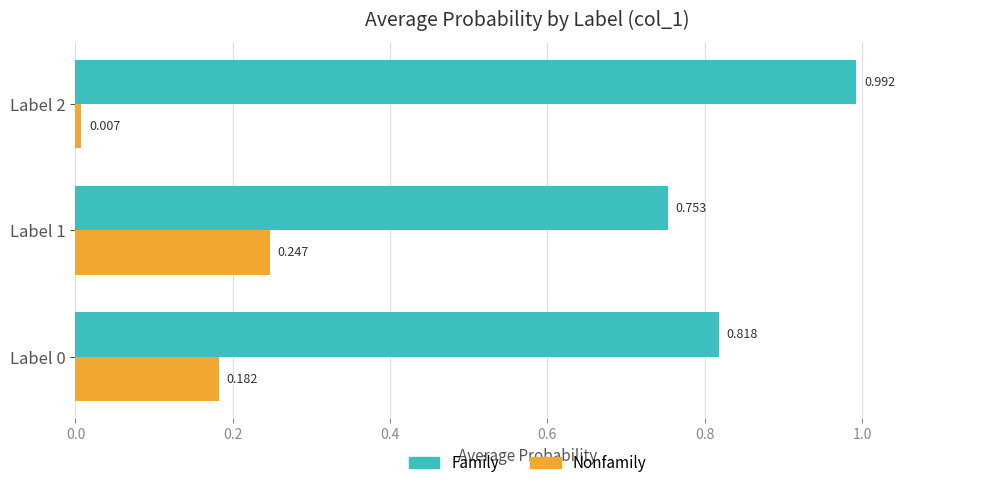

What is the average value of the Family series?

0.9